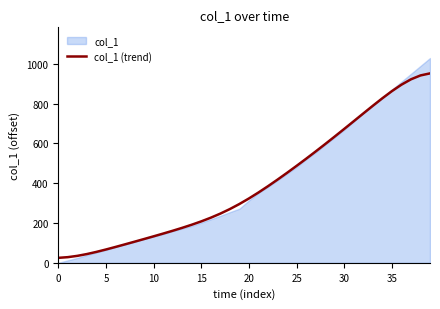

What is the label of the 14th point from the right?

26